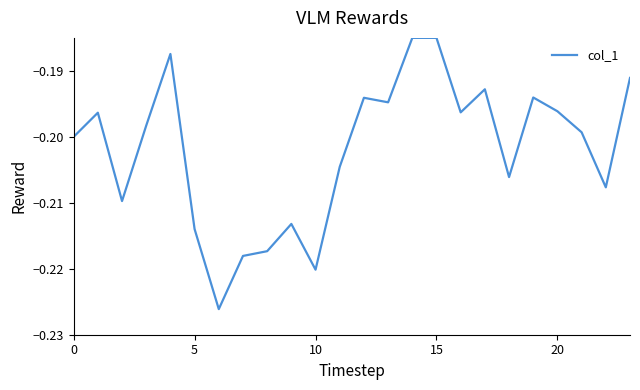

What is the label of the 9th point from the right?

15